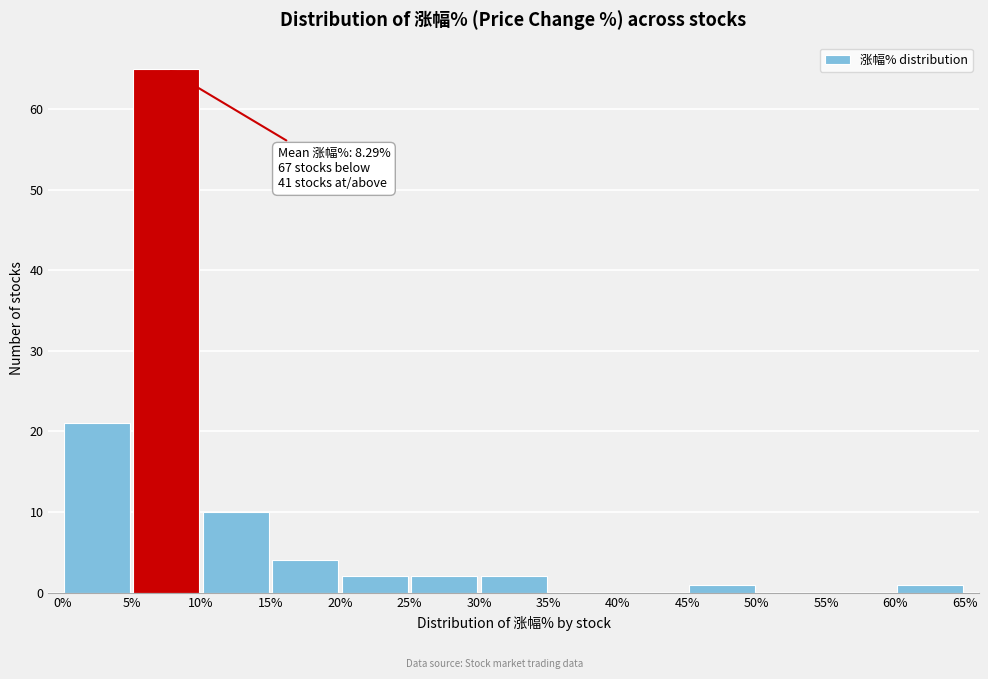

Over which range of the x-axis is the bar tallest?

5% to 10%